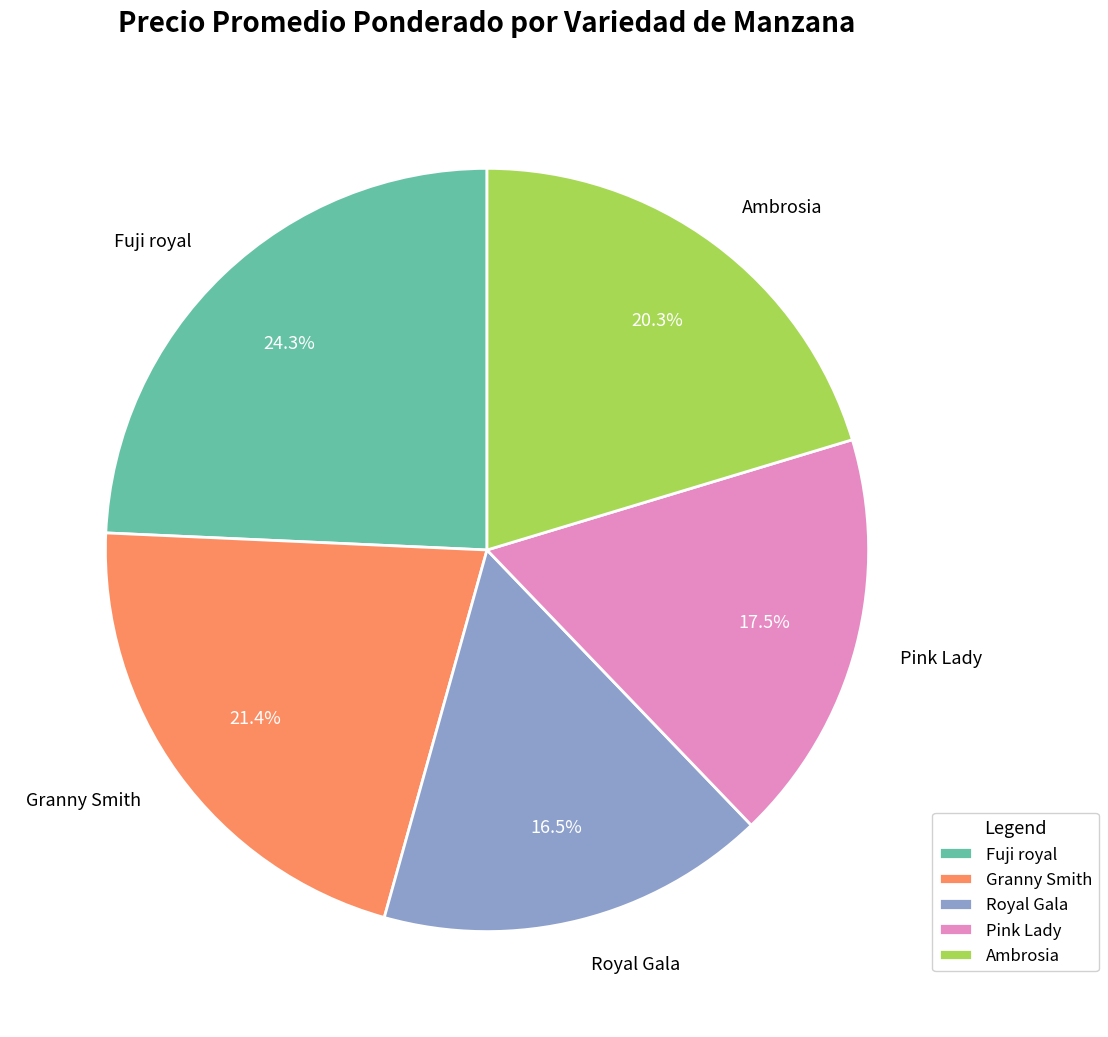

Between Ambrosia and Pink Lady, which is larger?

Ambrosia